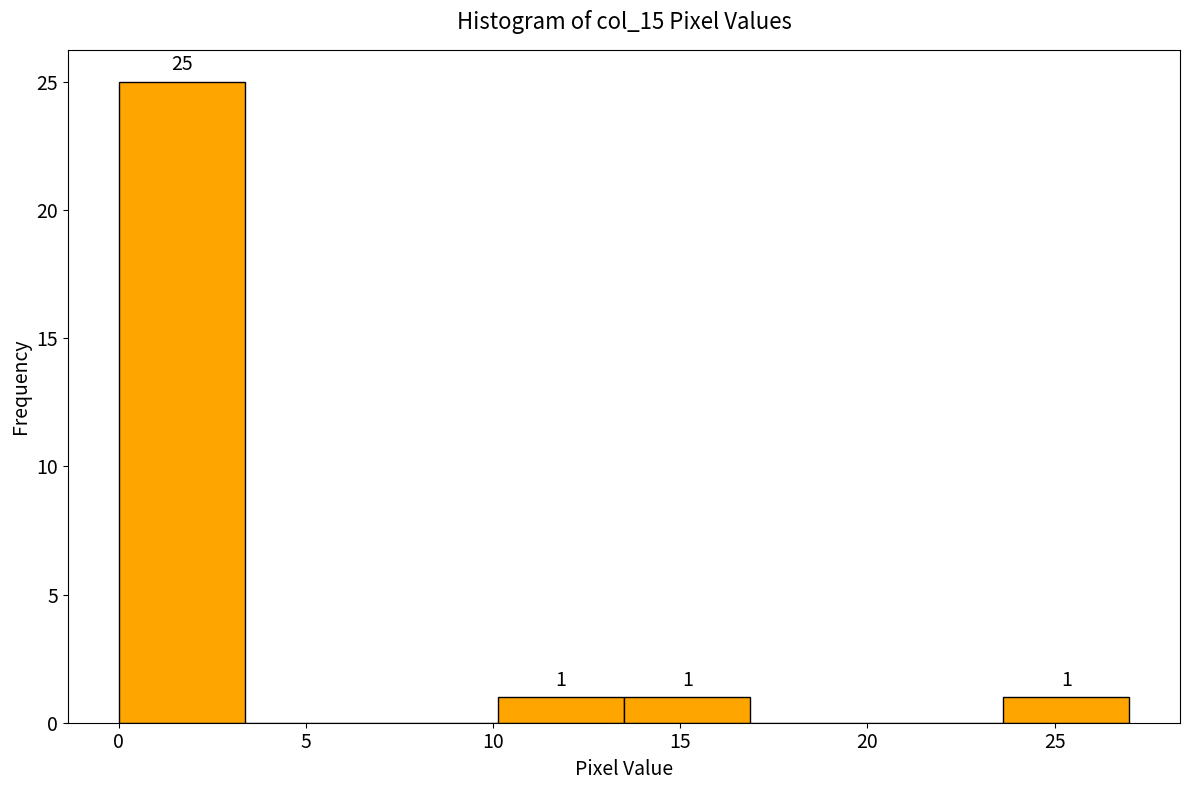

Which range on the x-axis has the tallest bar?

0.0 to 3.5